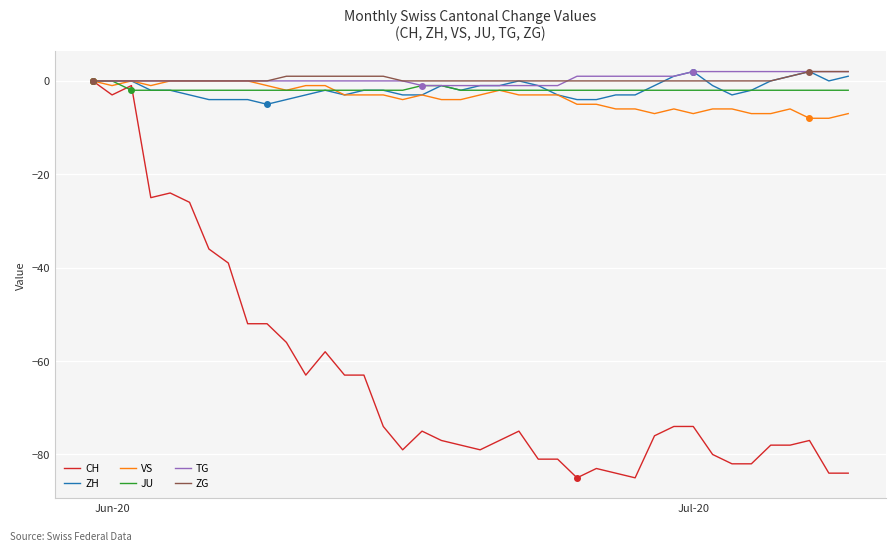

Which series has the largest range (max minus min)?

CH